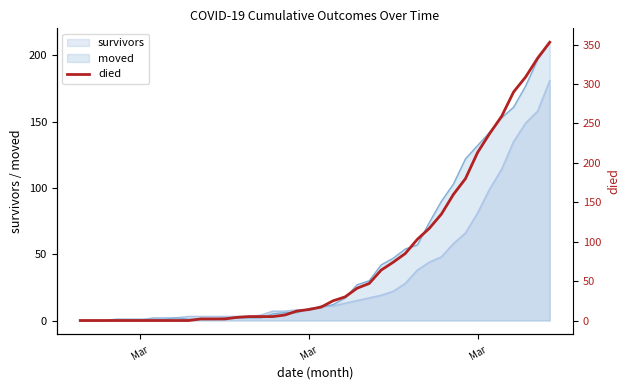

The chart shows a value of 233 at 6. True or false?

False